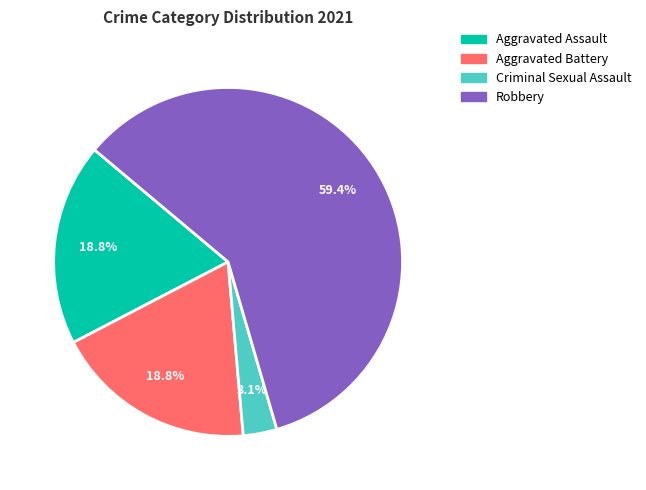

The Aggravated Assault slice represents 9% of the pie. True or false?

False